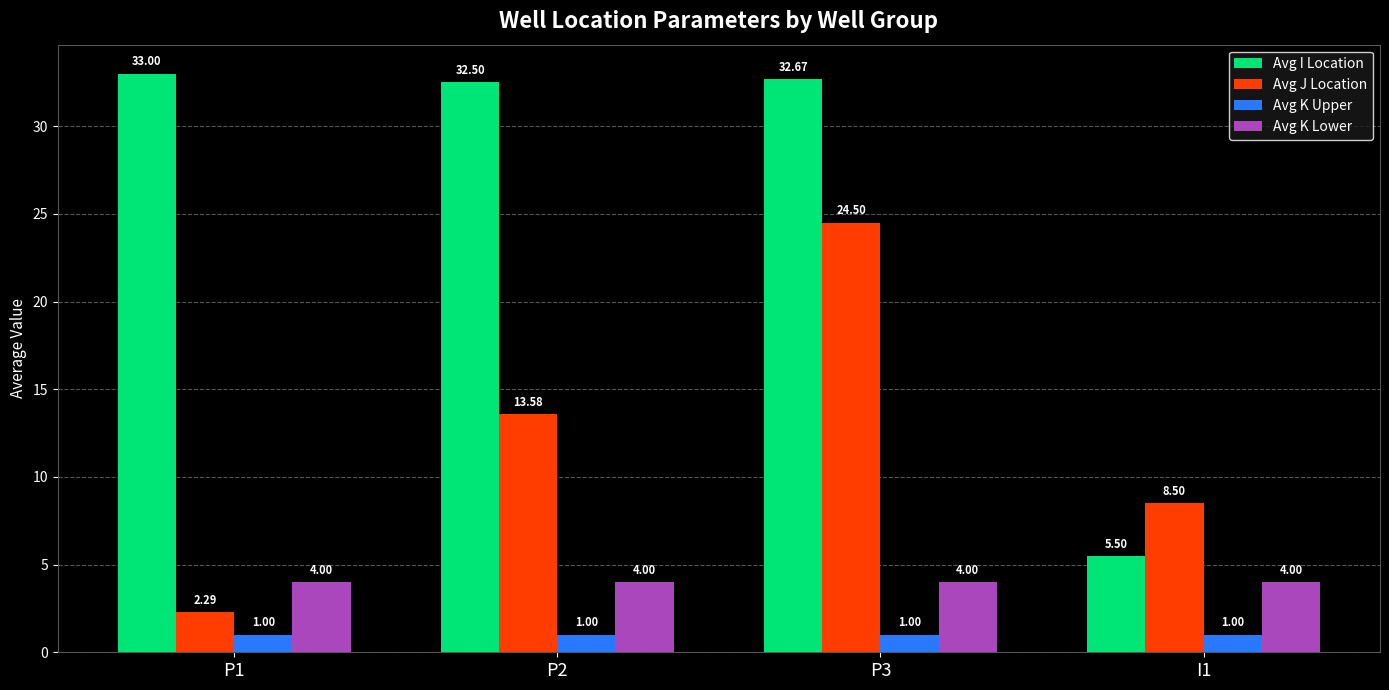

What is the average value of the Avg K Upper series?

1.0